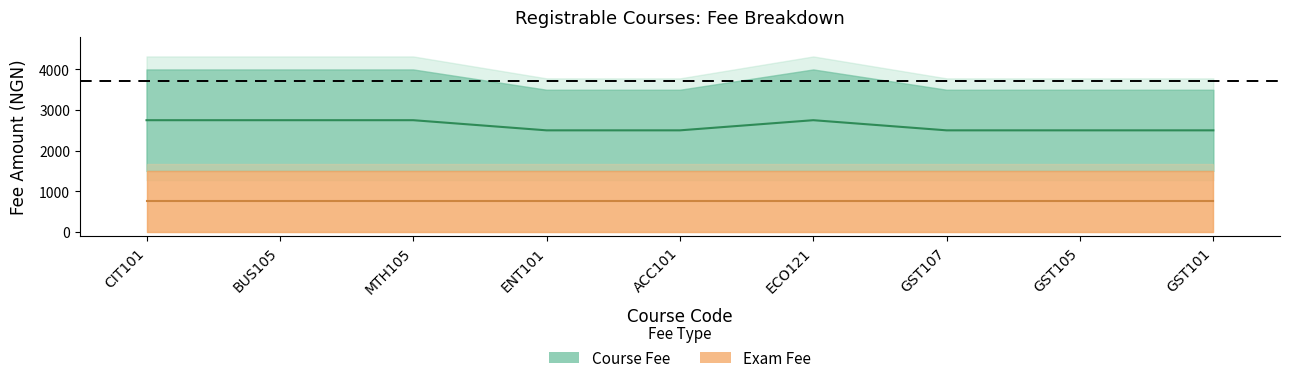

Reading left to right, transcribe all the data shown in this chart.

2750	2750	2750	2500	2500	2750	2500	2500	2500